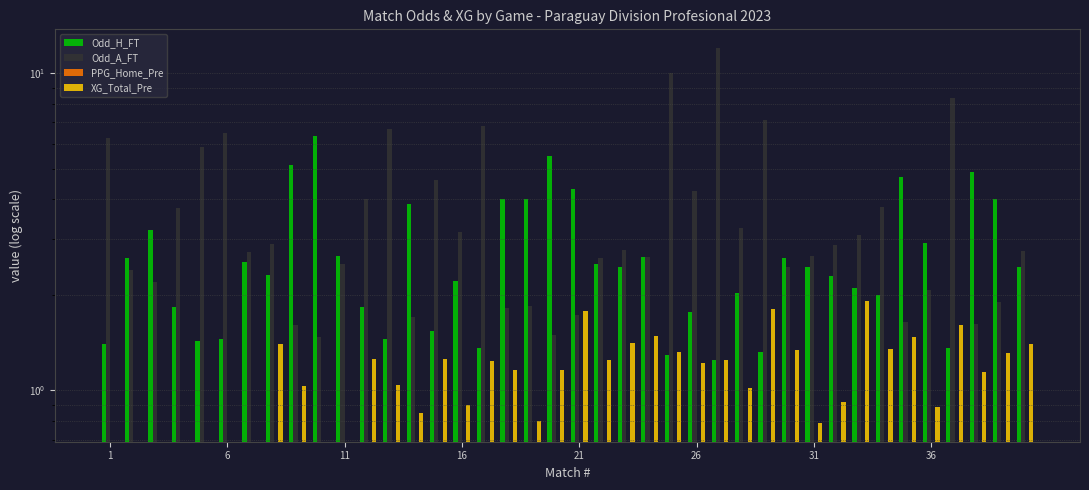

Which series has the largest total across all categories?

Odd_A_FT